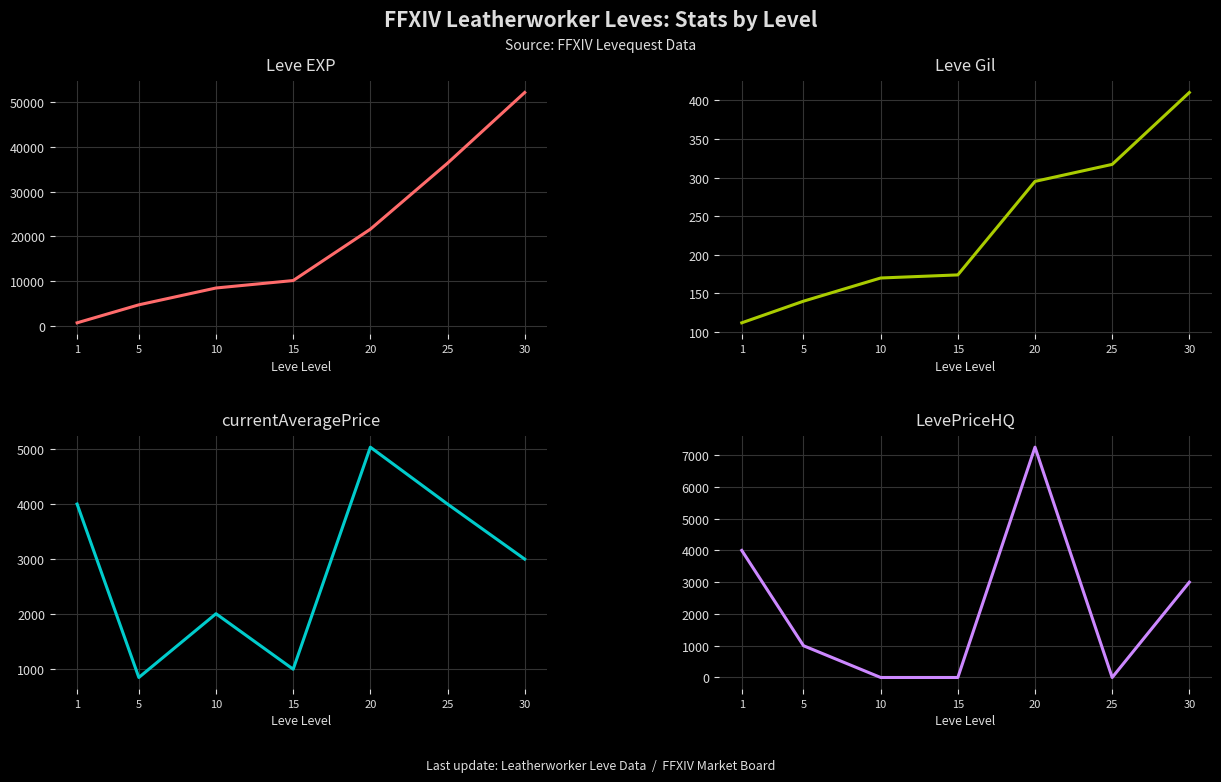

How many lines are shown in the chart?

4